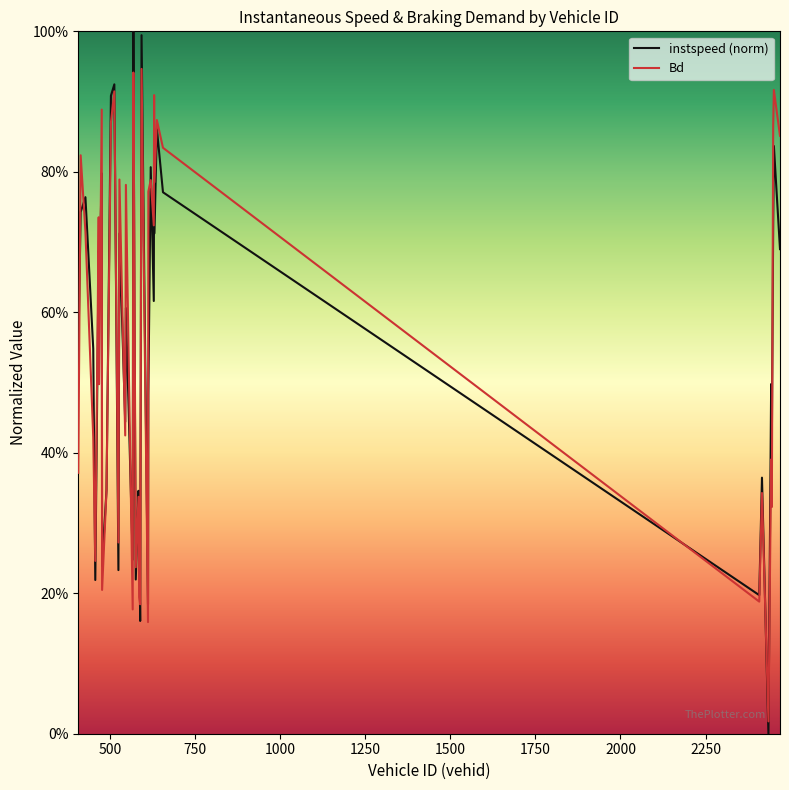

What are all the series names shown in the legend?

instspeed (norm), Bd